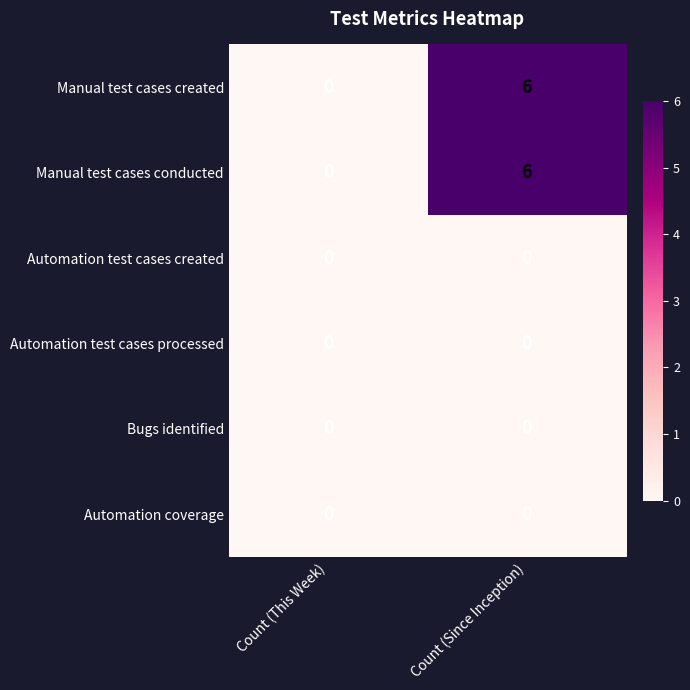

What is the maximum value shown in the chart?

6